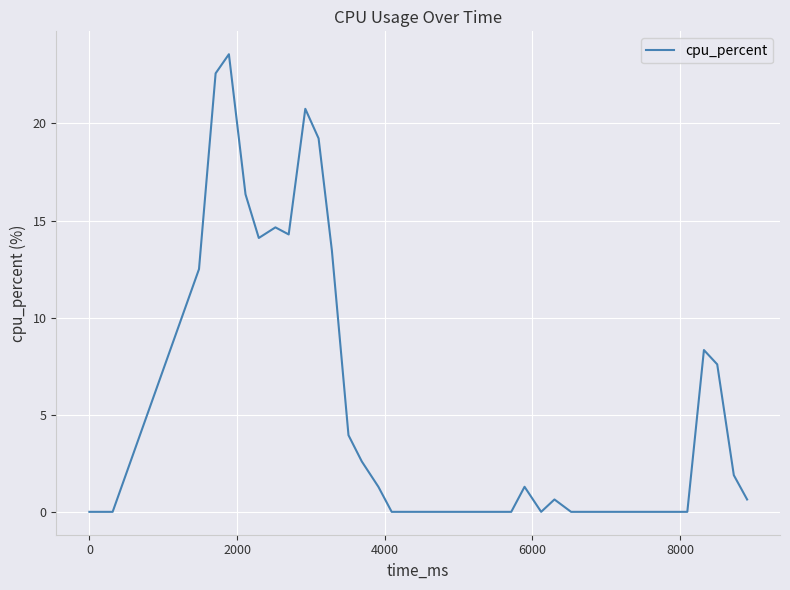

What is the maximum value shown in the chart?

23.6